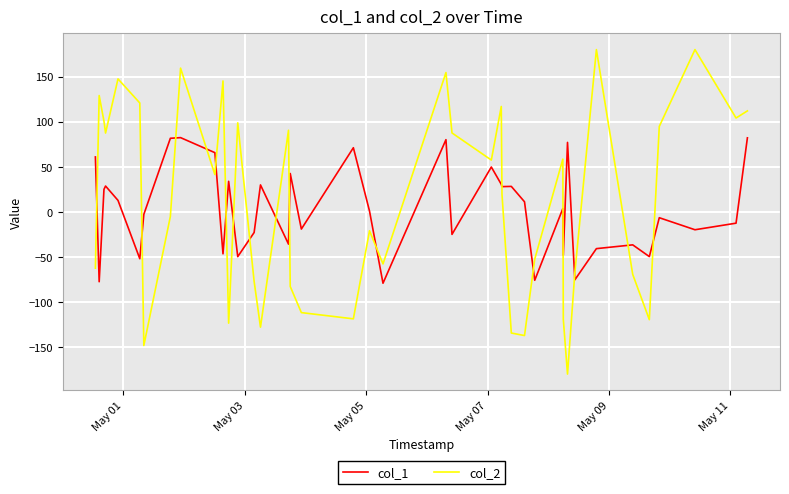

Rank the series by their maximum value, from highest to lowest.

col_2, col_1